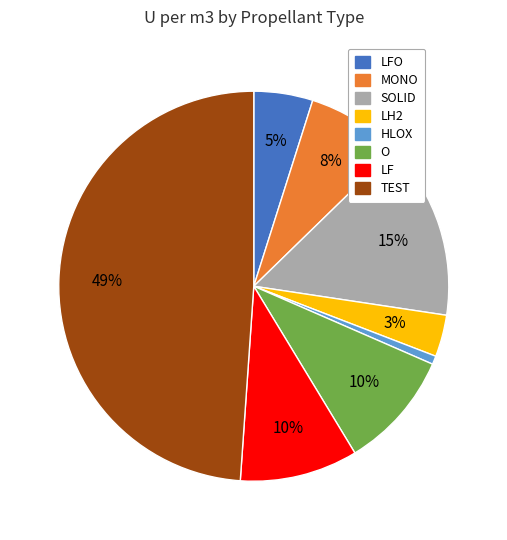

Which has a higher value, LFO or LF?

LF